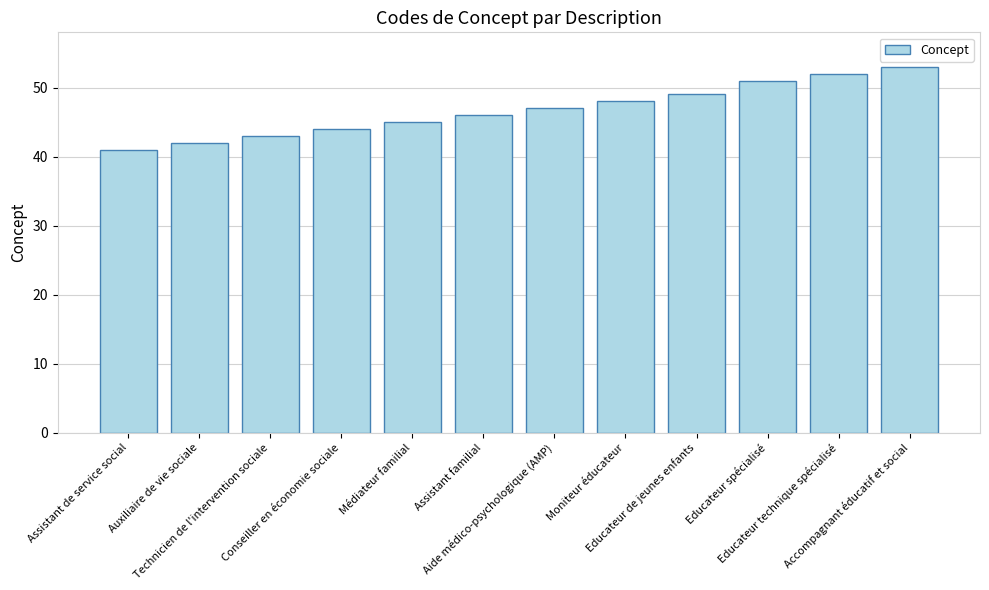

What is the label of the 8th bar from the left?

Moniteur éducateur